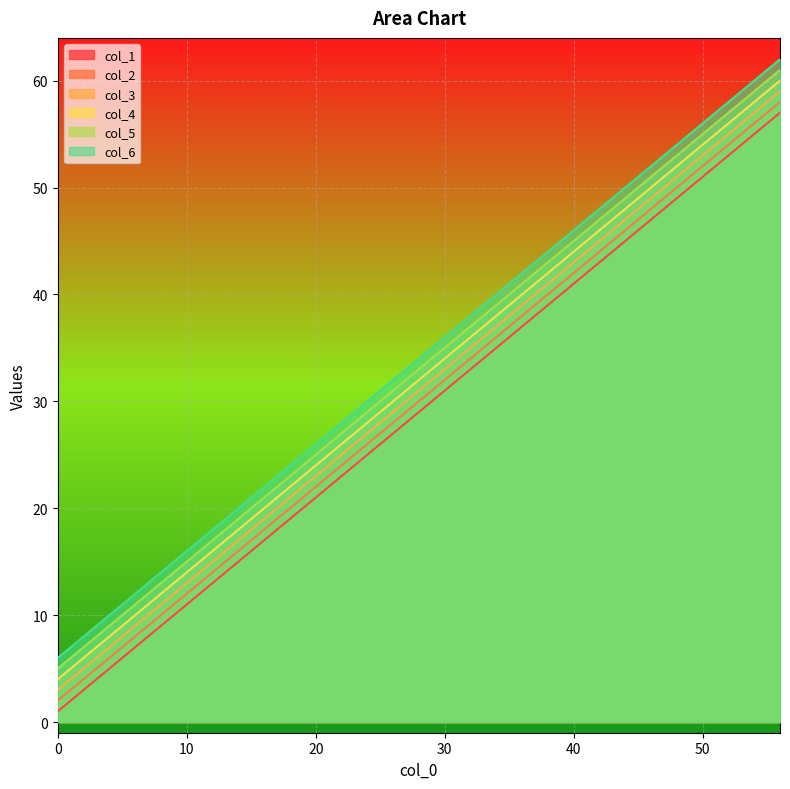

What is the approximate value of col_3 at 24?

27